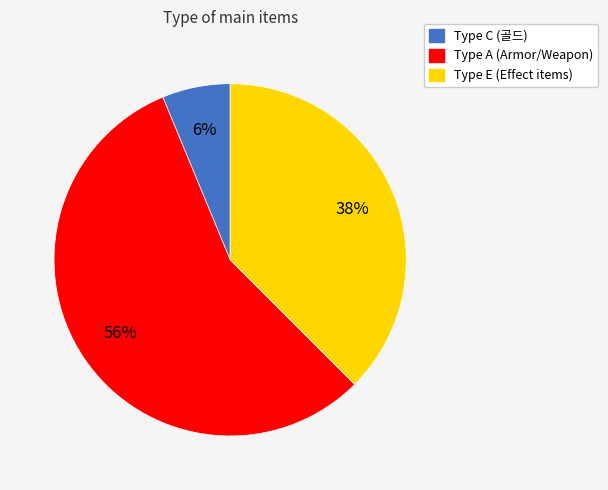

Which slice represents more than half of the pie?

Type A (Armor/Weapon)